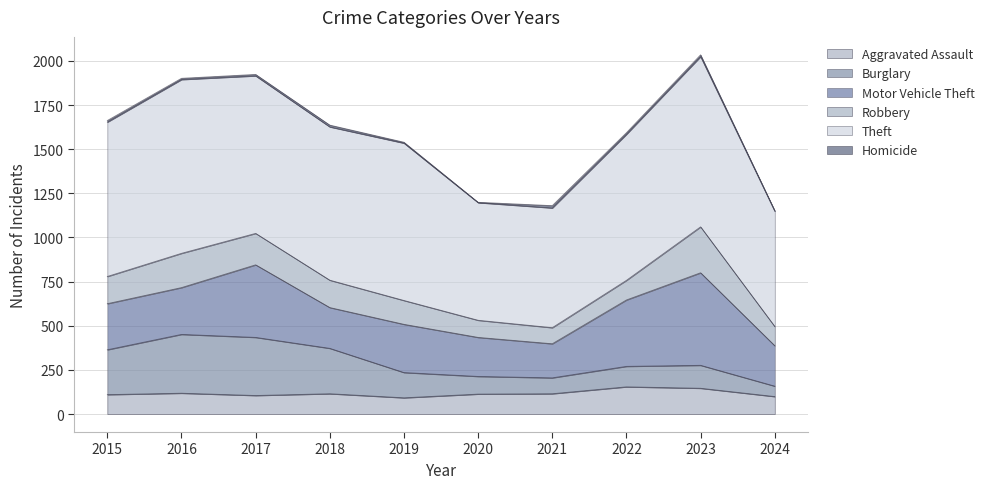

What is the value of the Robbery point at the 9th from the left?

260